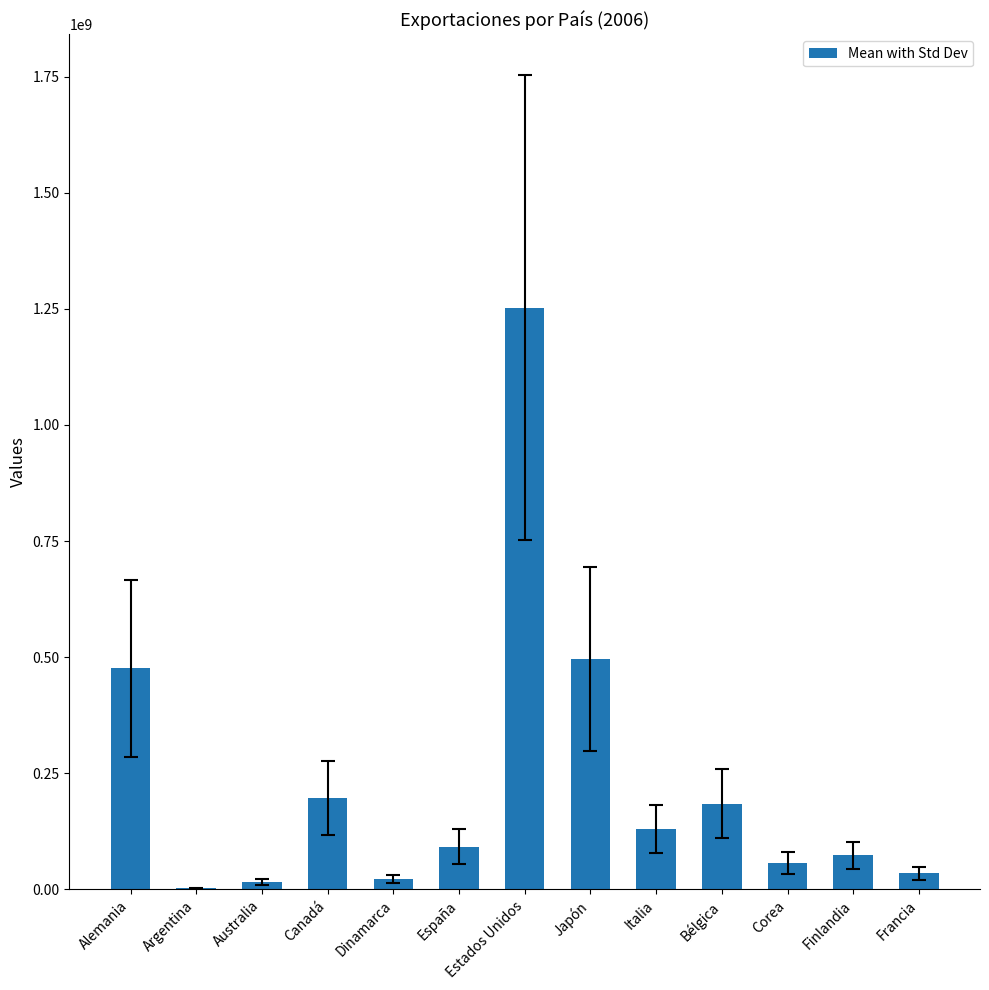

Count the number of data series in this chart.

1